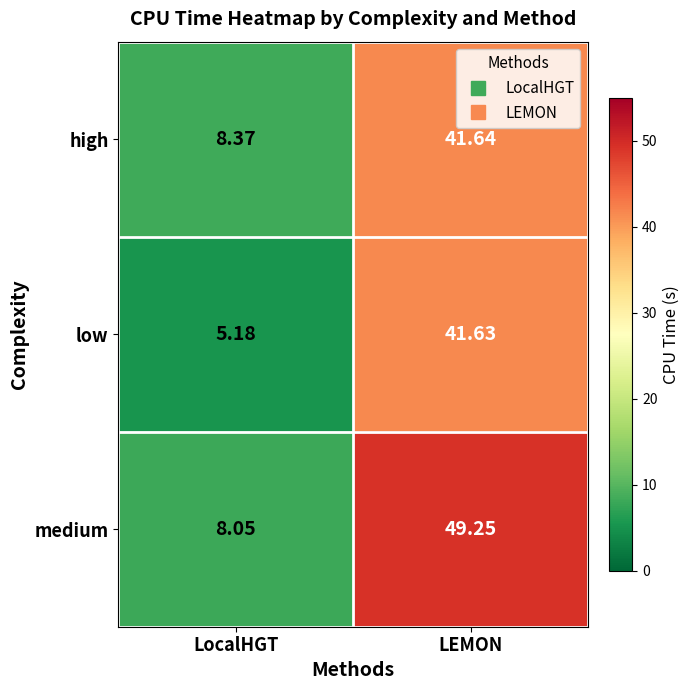

Which category has the lowest value across all series?

LocalHGT